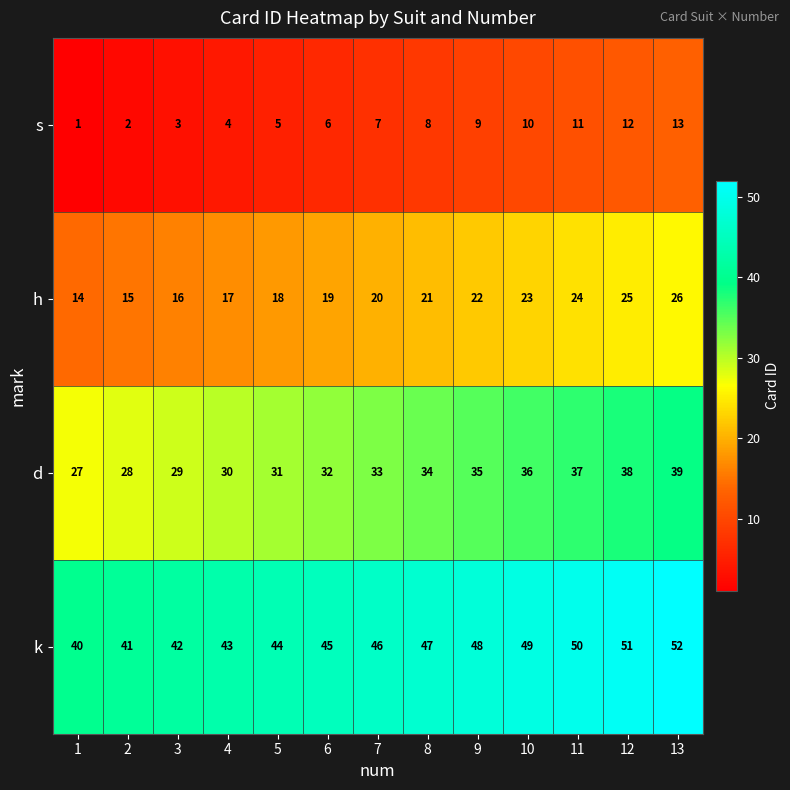

What is the maximum value shown in the chart?

52